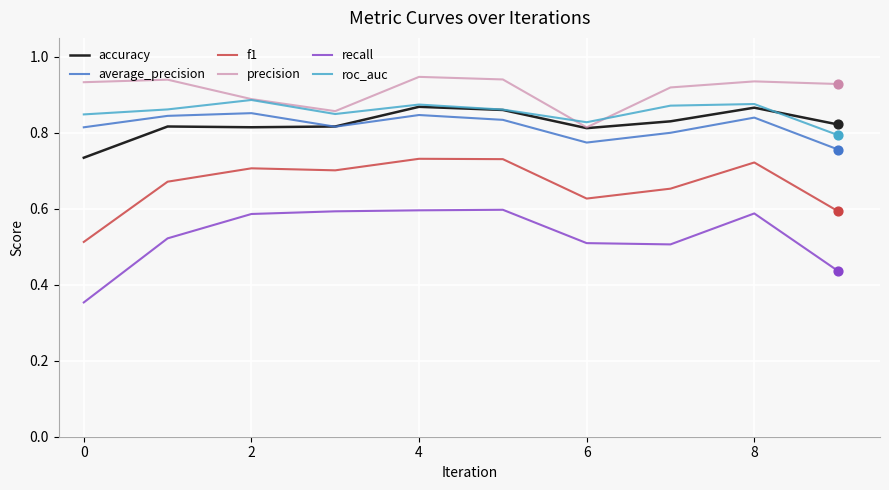

Which series has the largest total across all categories?

precision